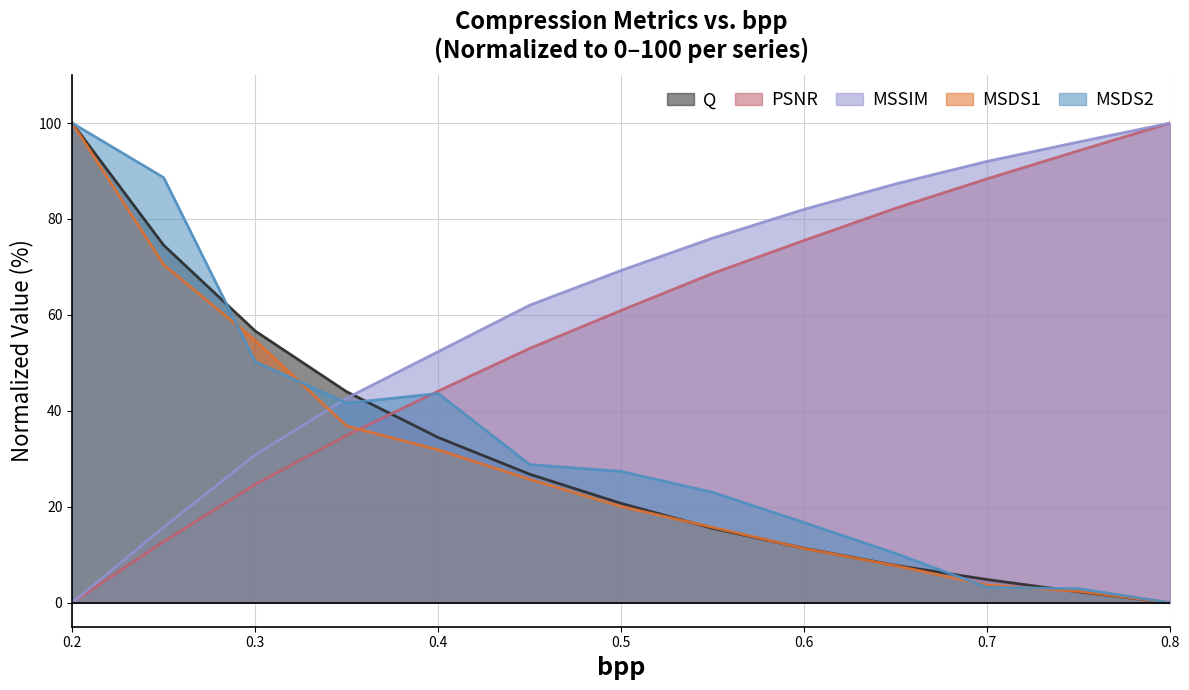

How many values in MSDS2 are above zero?

12